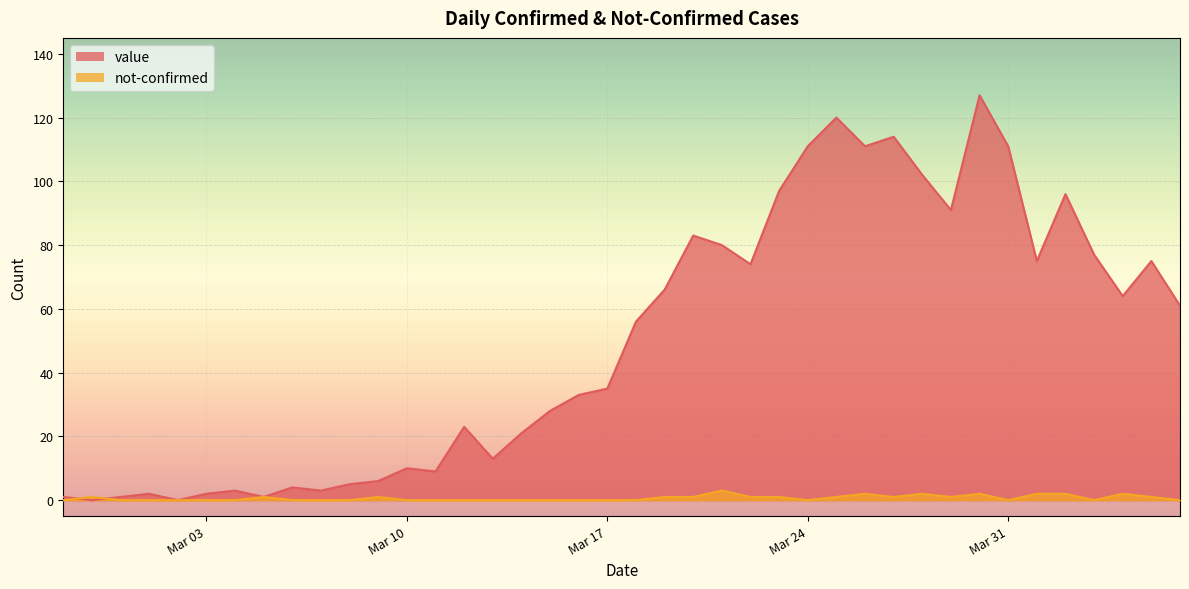

List the series in order of their peak value, highest first.

value, not-confirmed